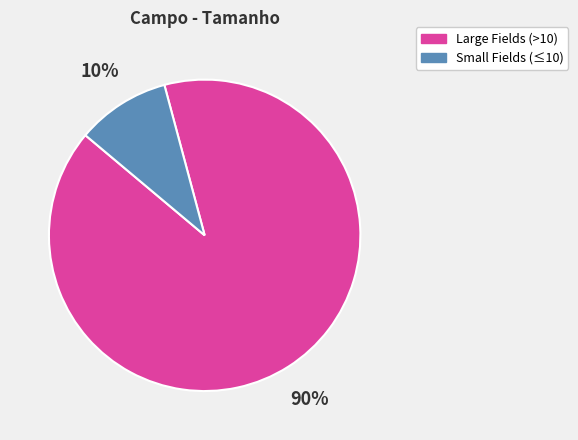

To the nearest percent, what is the average slice percentage?

50%